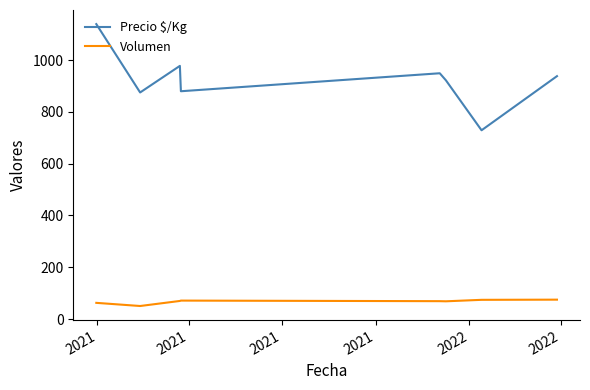

What is the maximum value for Volumen?

75.0